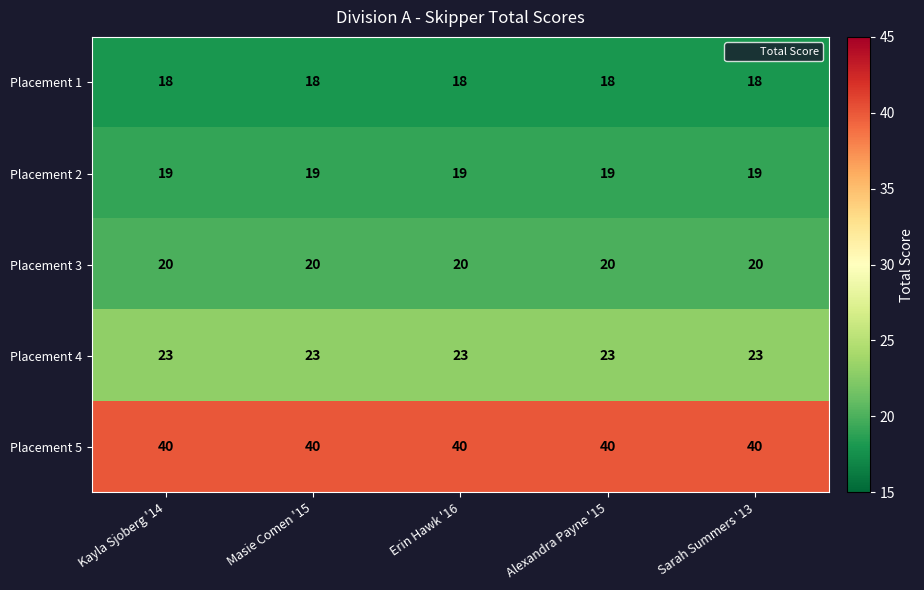

What is the difference between the highest and lowest values at Masie Comen '15?

22